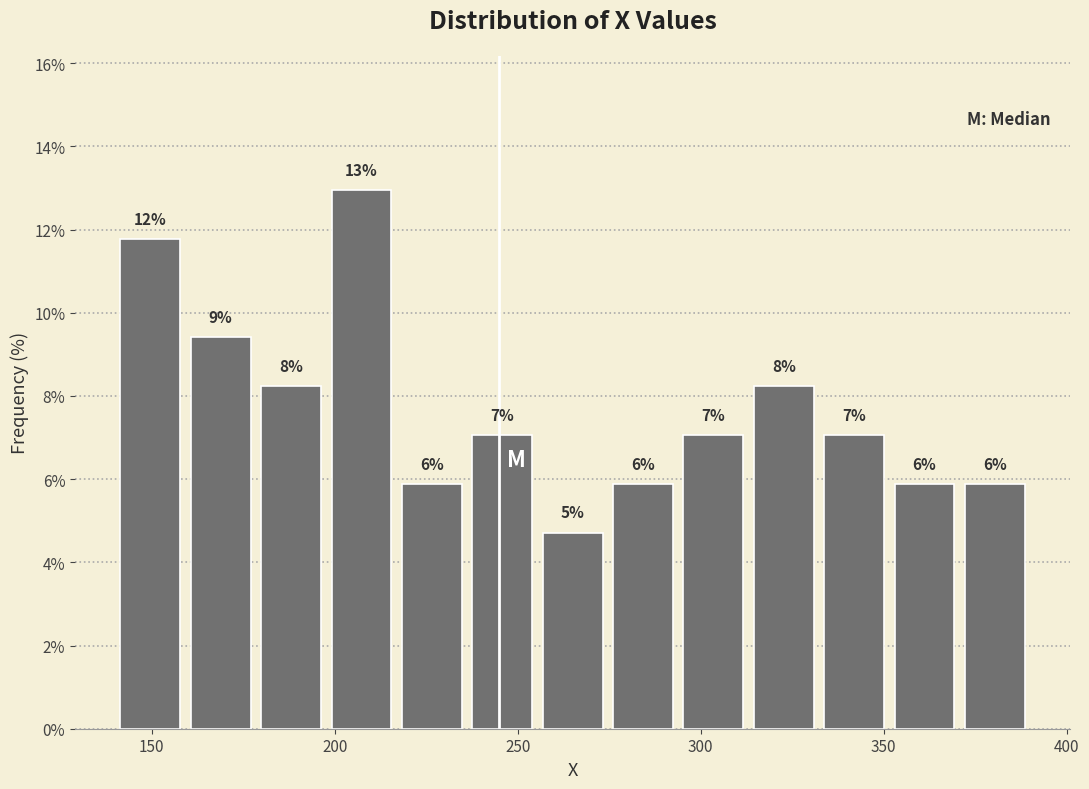

Read against the x-axis, roughly where is the centre of the tallest bar?

205